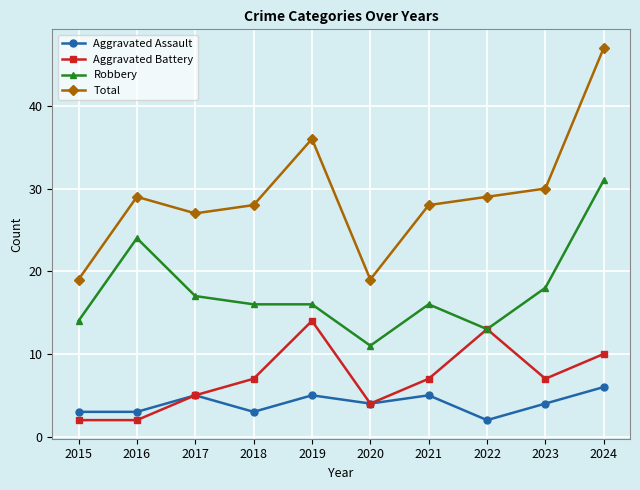

At which label does Robbery reach its peak?

2024